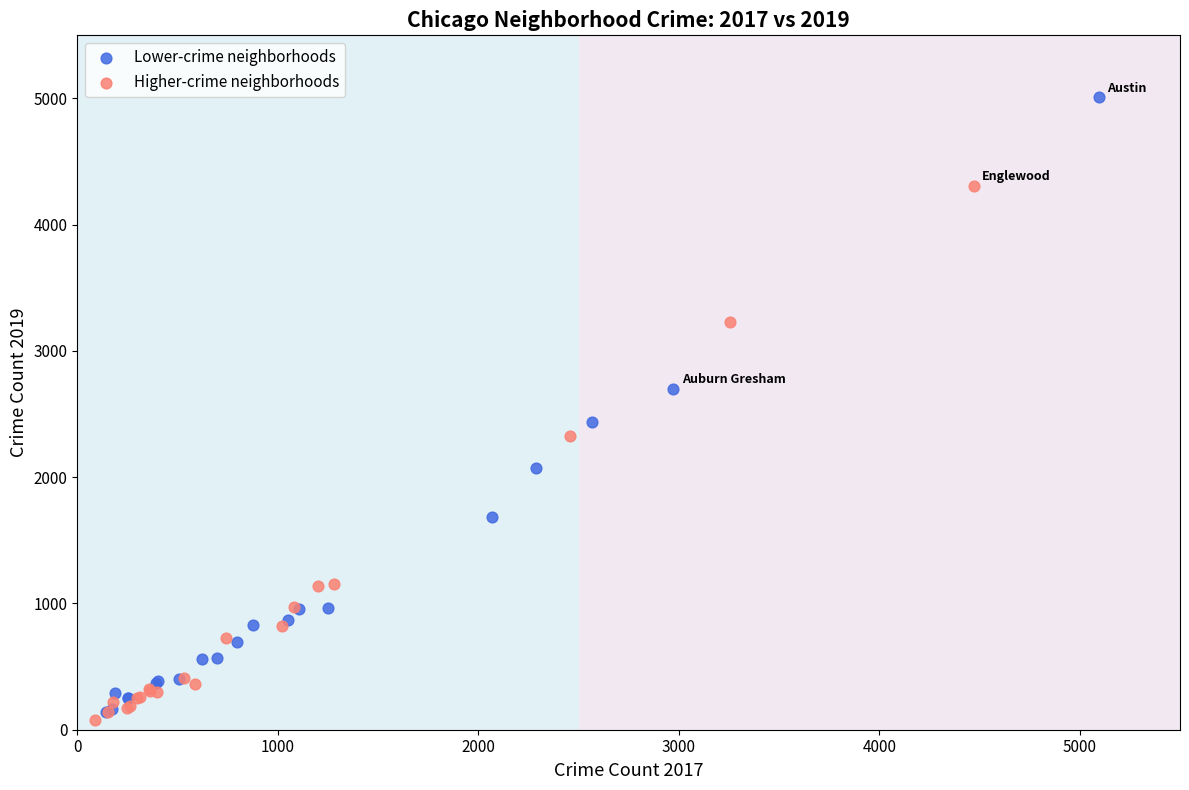

Which series contains the highest Y value?

Lower-crime neighborhoods